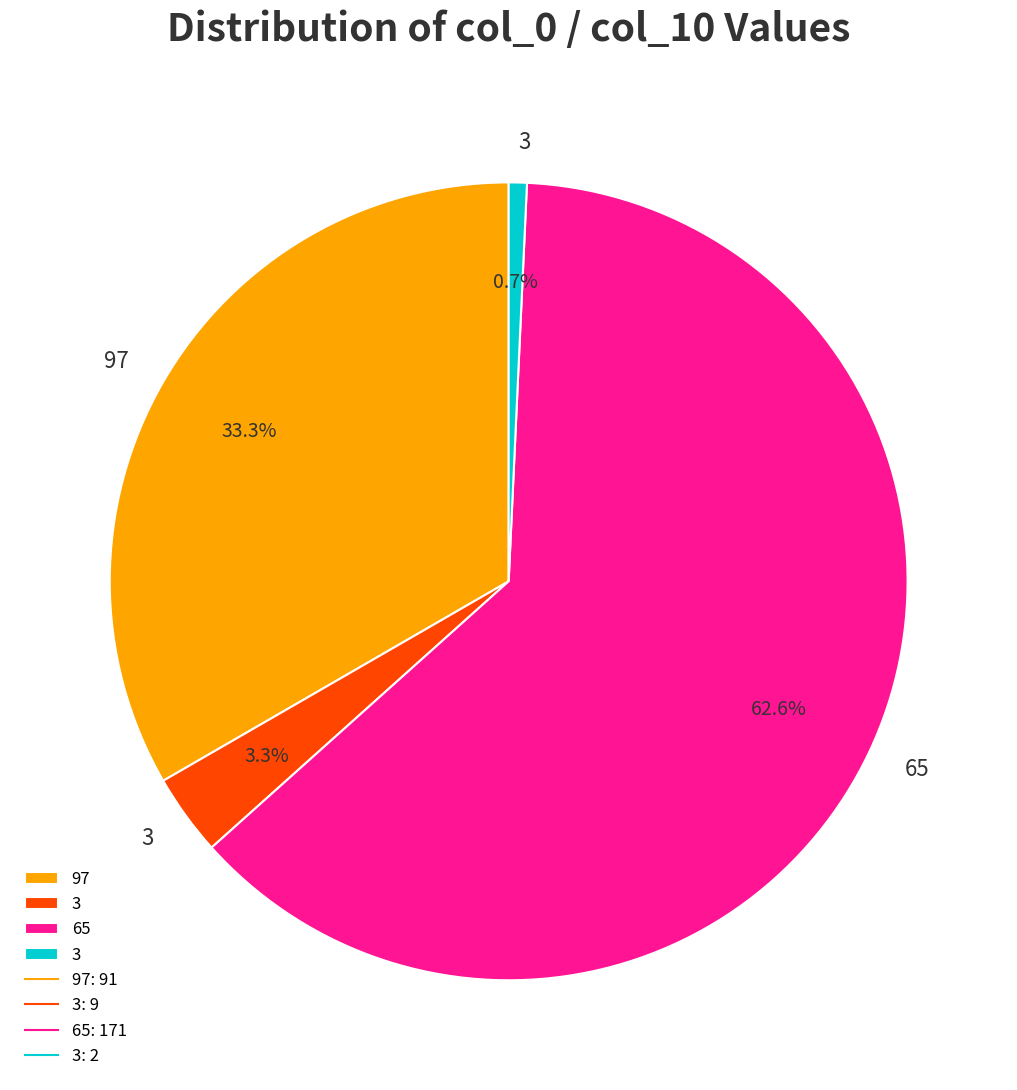

Does any single category account for the majority?

Yes